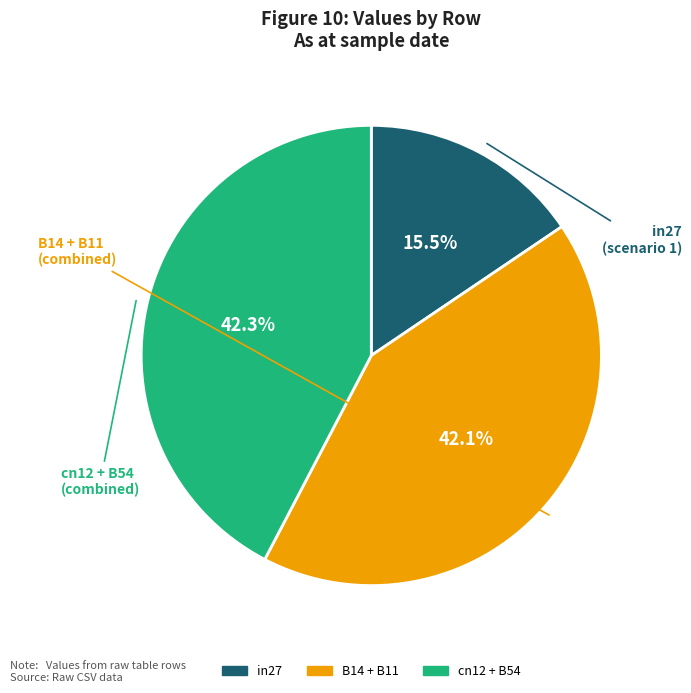

Is there any slice that represents more than half of the pie?

No